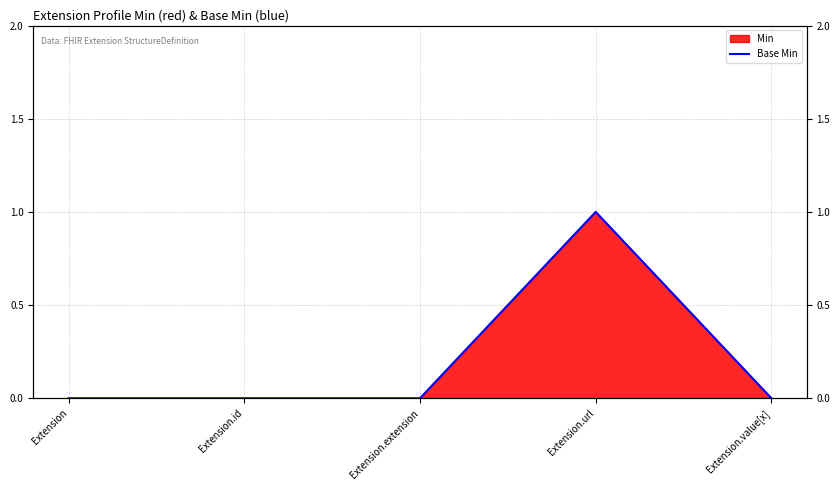

True or false: the data shows 0 at Extension.value[x].

True